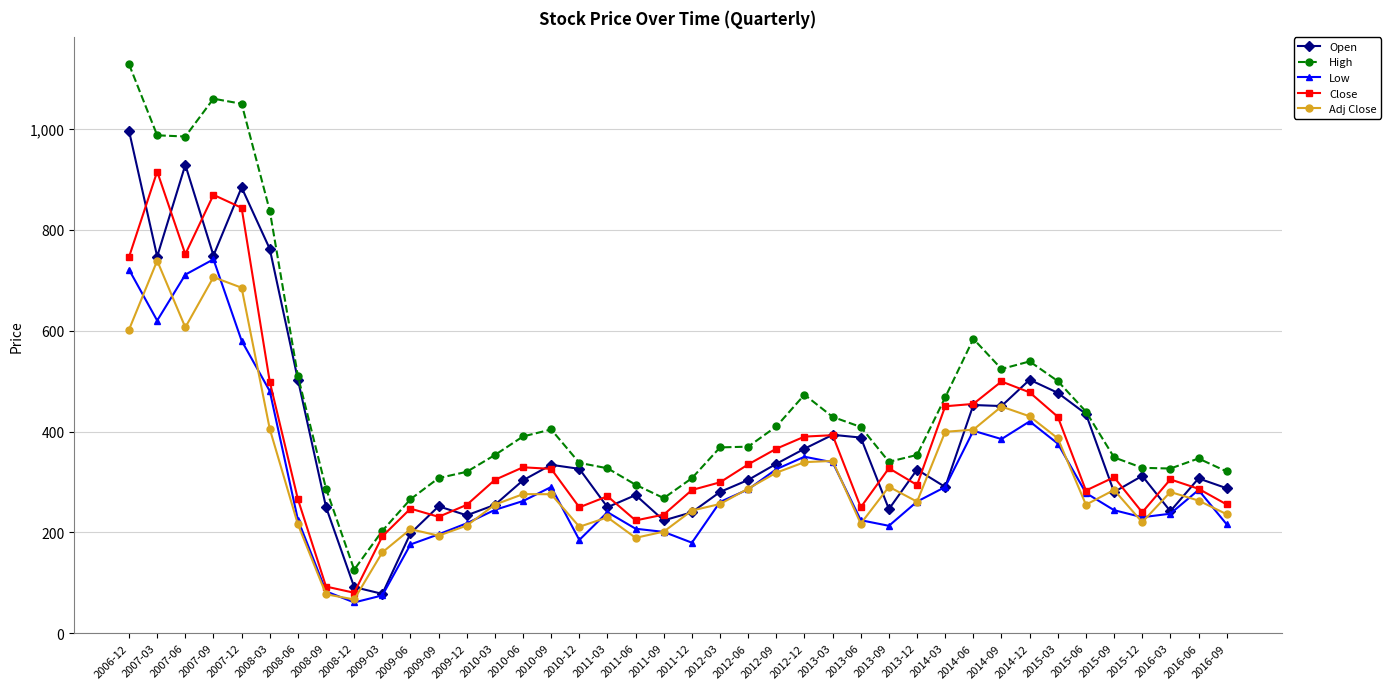

In Low, how many points are higher than both neighbors (excluding endpoints)?

7